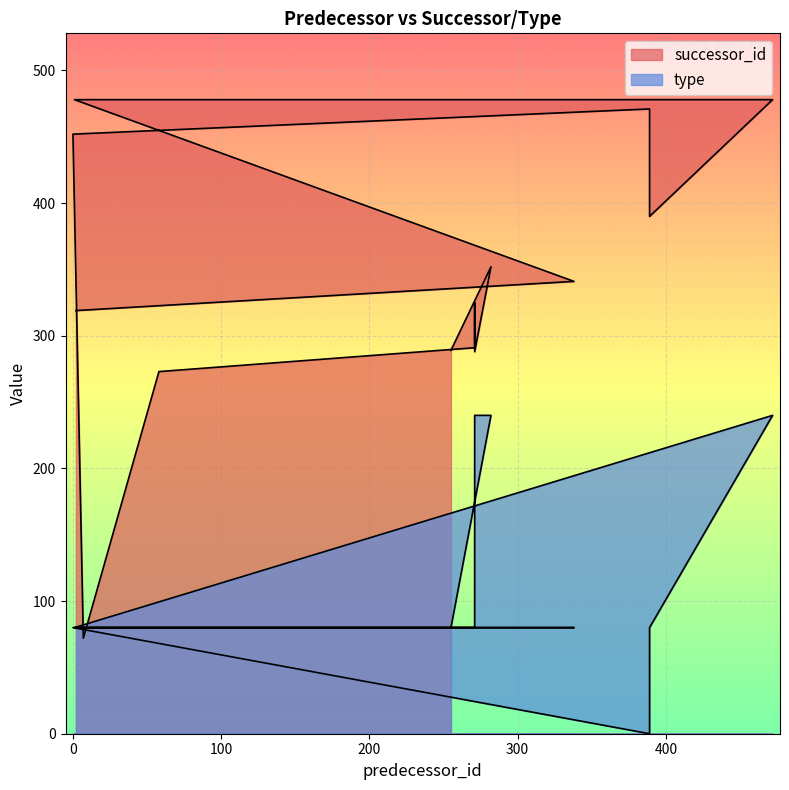

How many interior local valleys does the type series have?

1